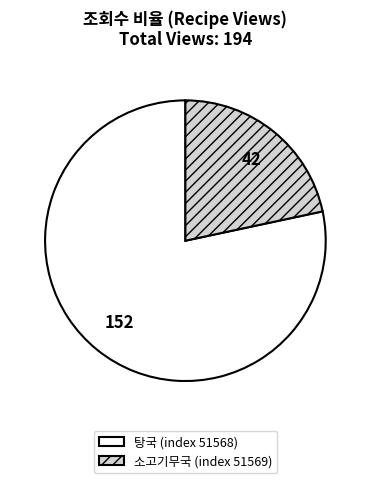

What is the majority slice?

탕국 (index 51568)